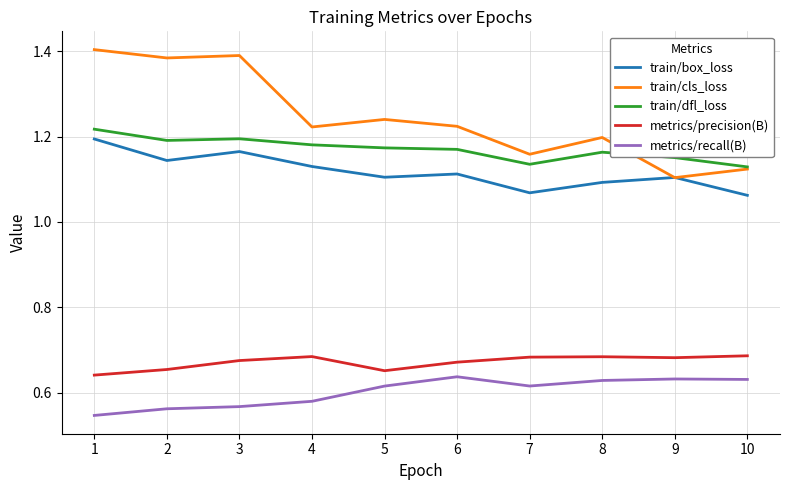

Which series has the largest total across all categories?

train/cls_loss